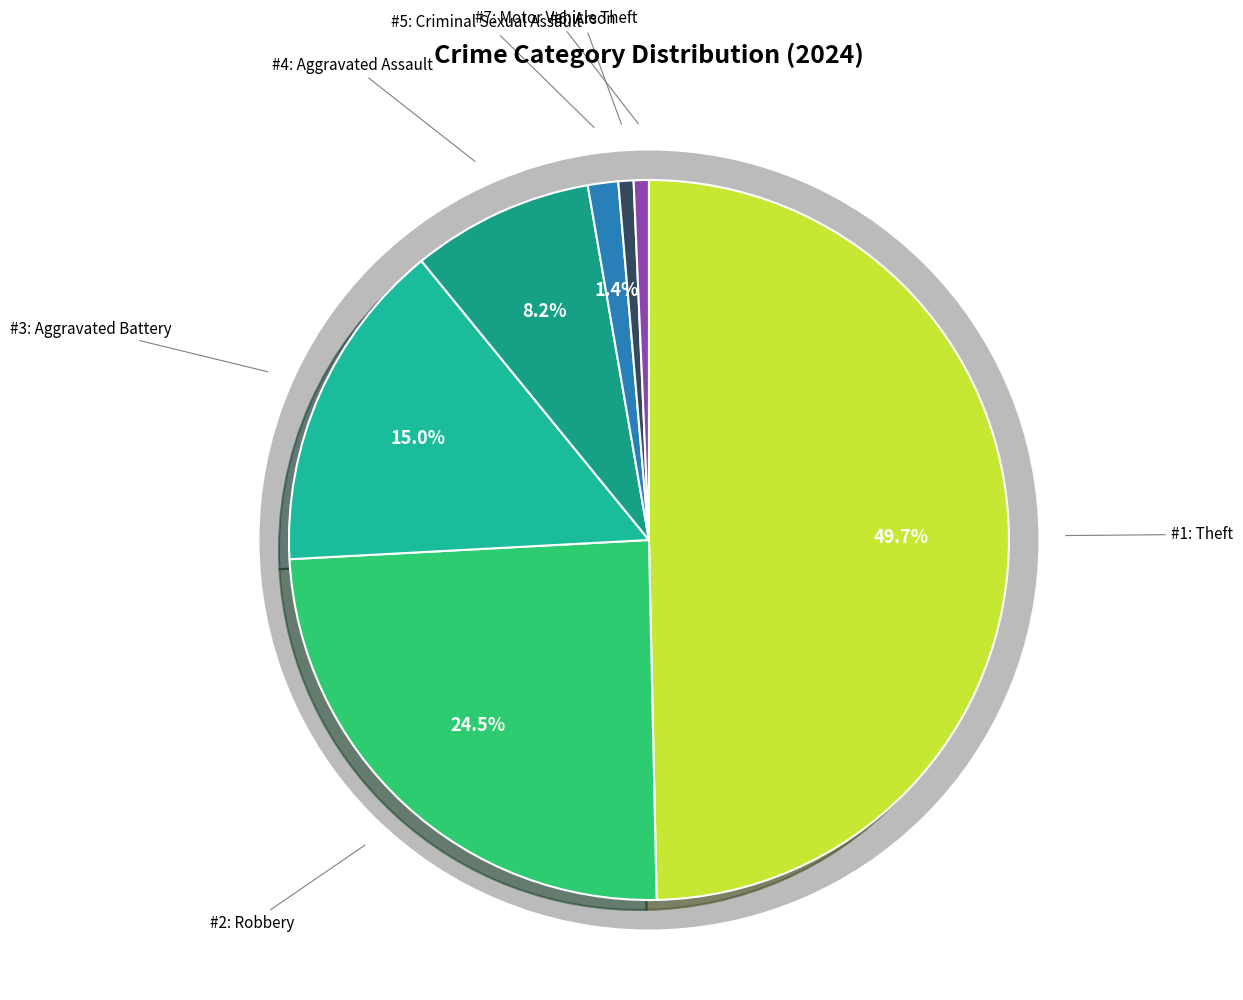

What percentage is NOT represented by Arson?

99.3%